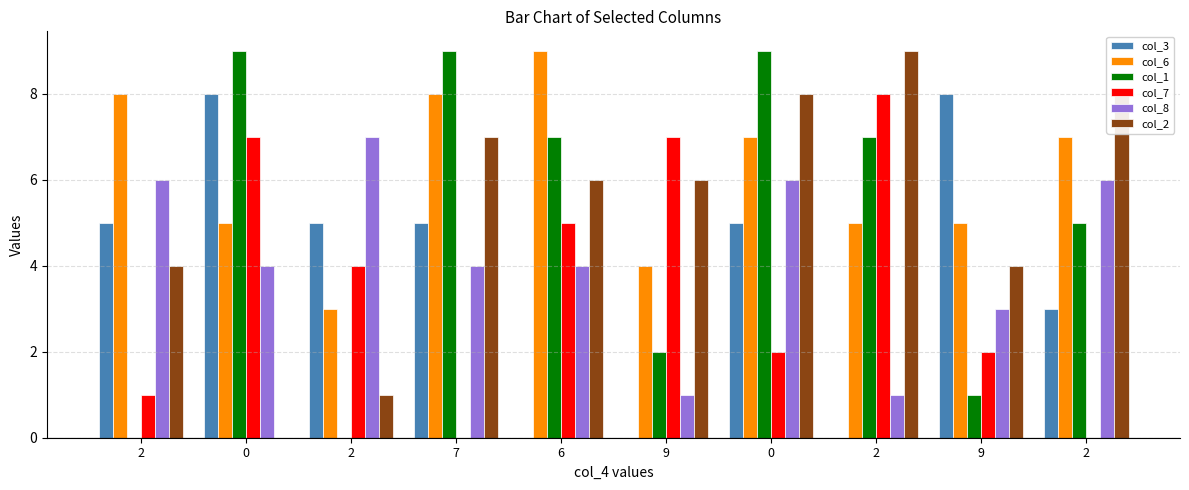

What is the maximum value shown in the chart?

9